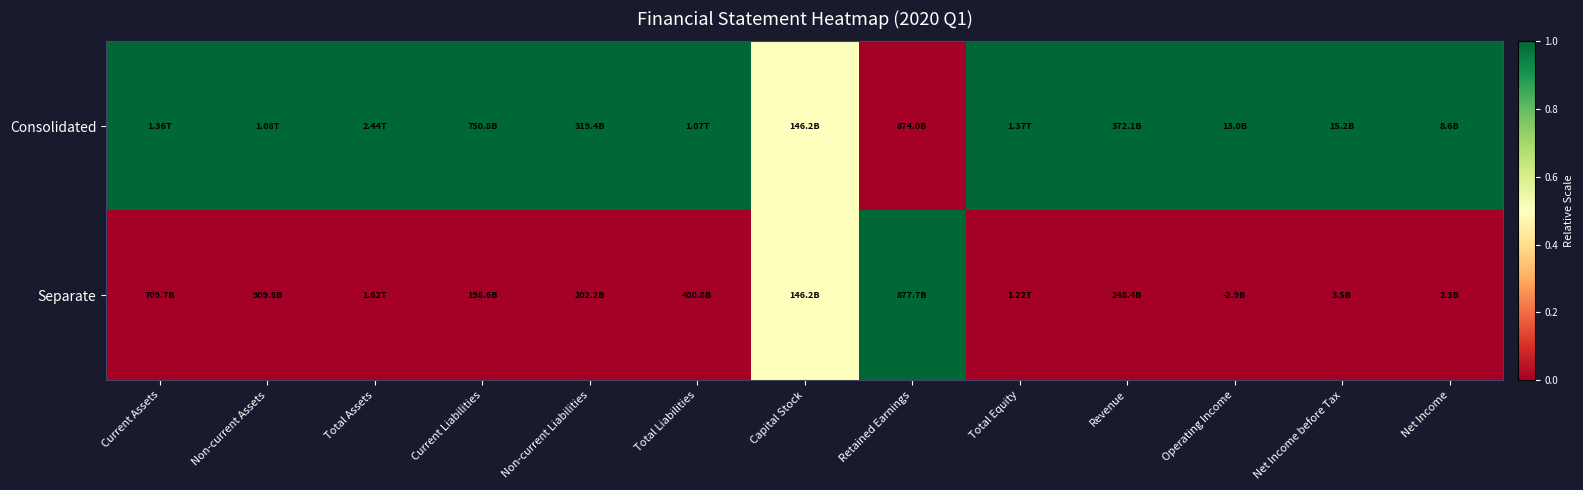

How many series are shown in this chart?

2